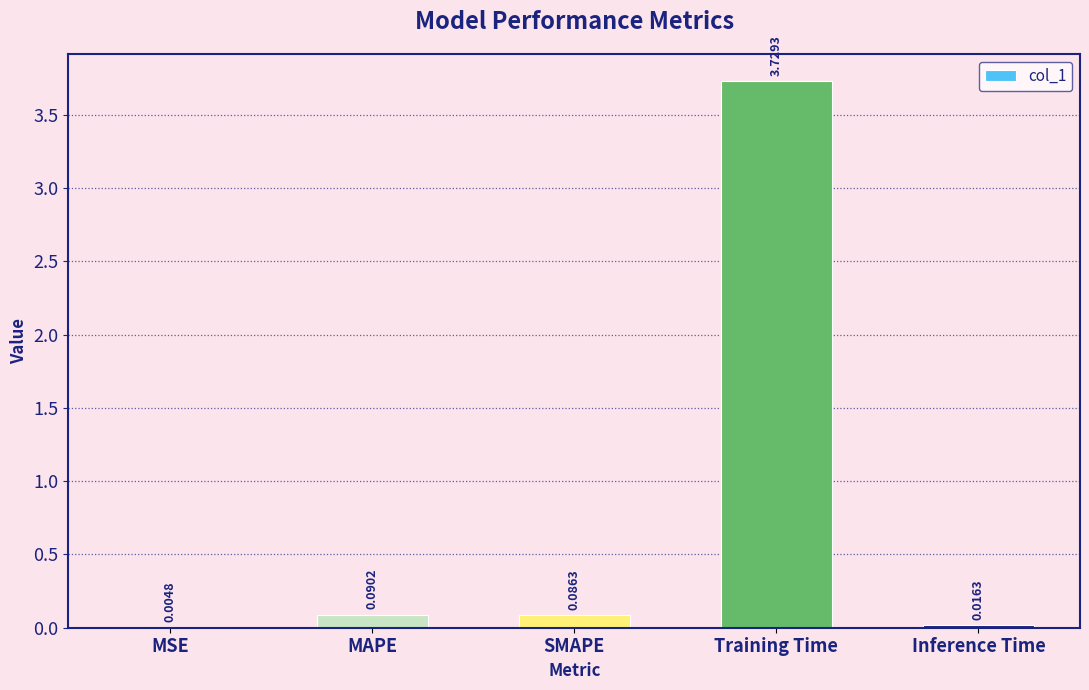

Which category has the highest value across all series?

Training Time